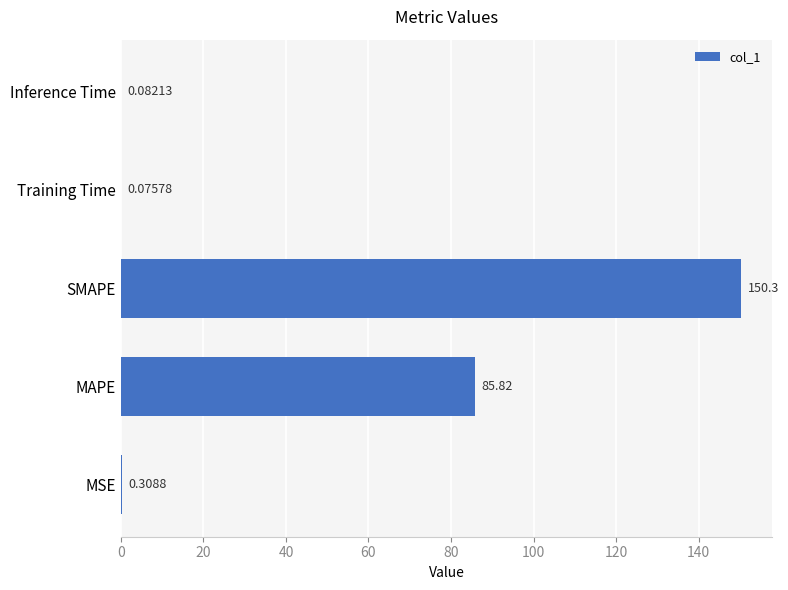

What is the sum of the values at MSE and Inference Time?

0.4